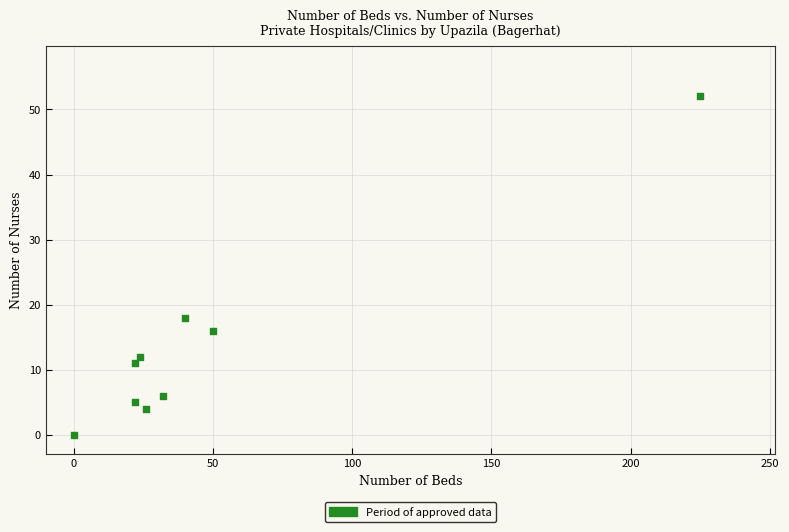

What is the average Y value?

14